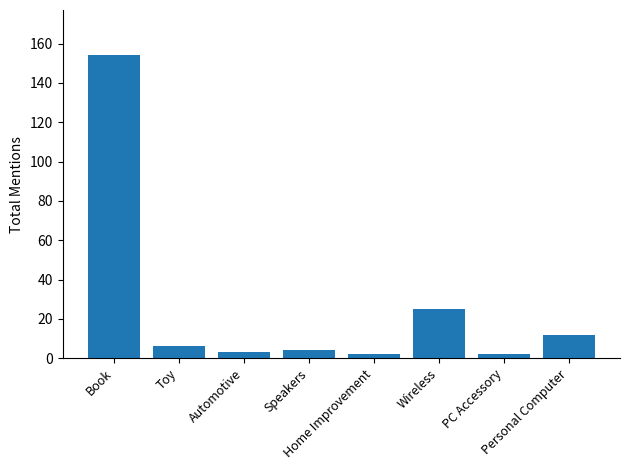

Which label corresponds to the largest value in the chart?

Book